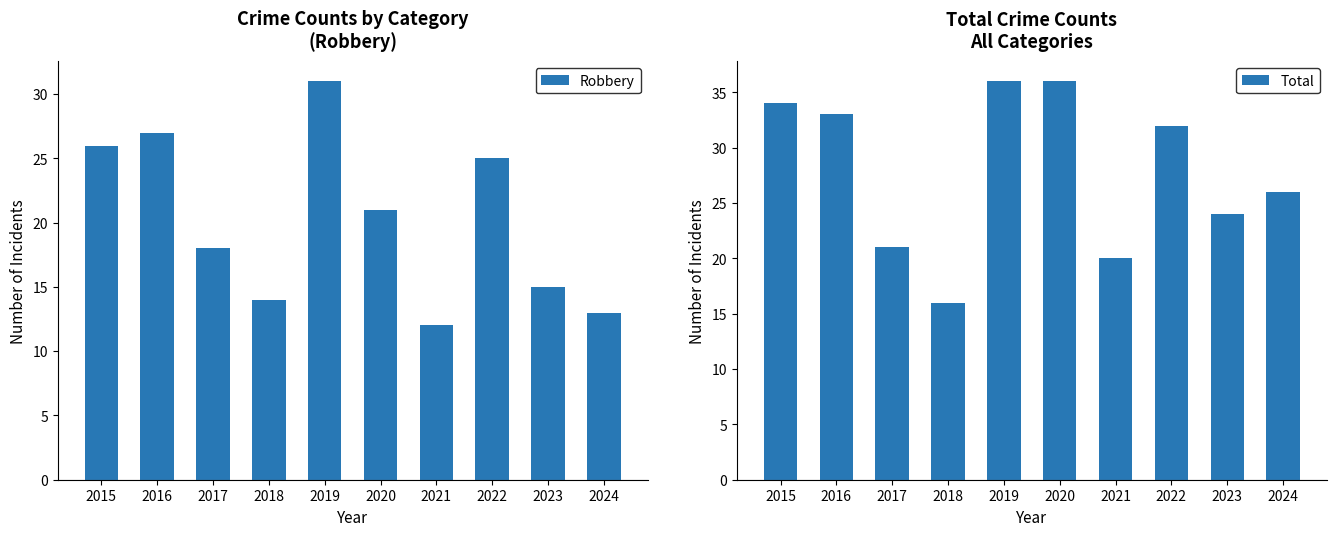

What is the total value across all series at 2016?

60